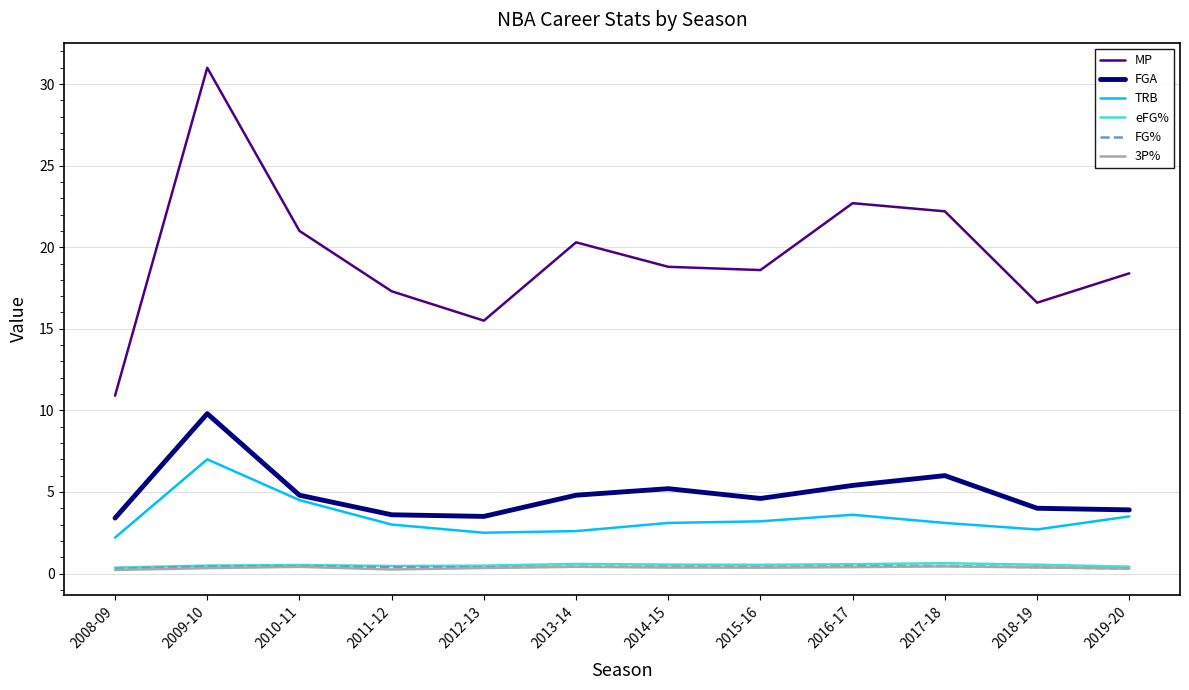

True or false: 3P% and FGA cross at least once.

False